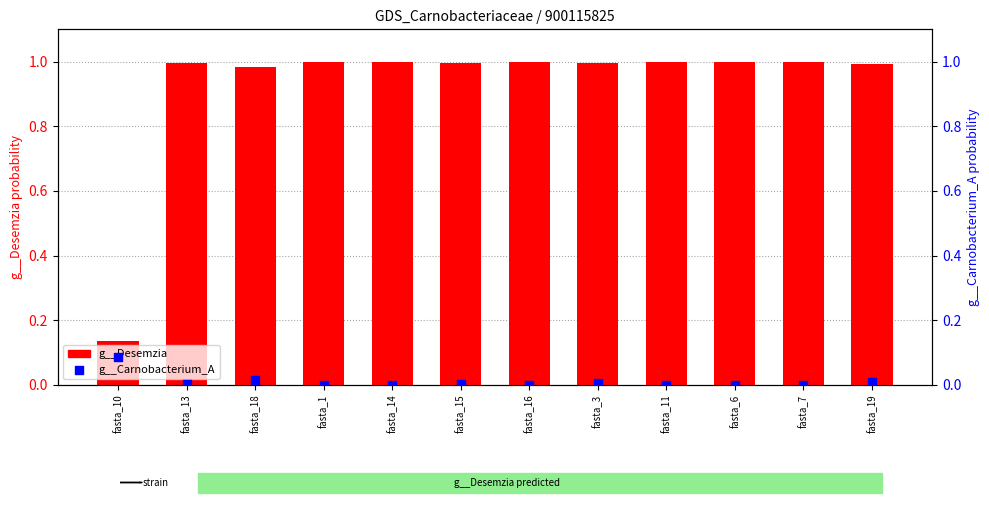

Which series has the largest total across all categories?

g__Desemzia